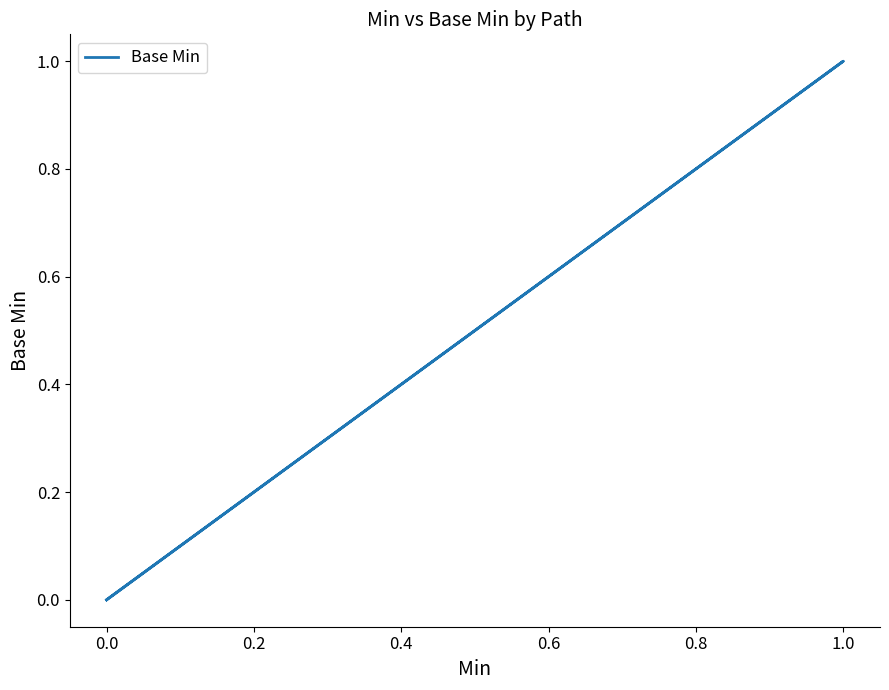

How many lines are shown in the chart?

1